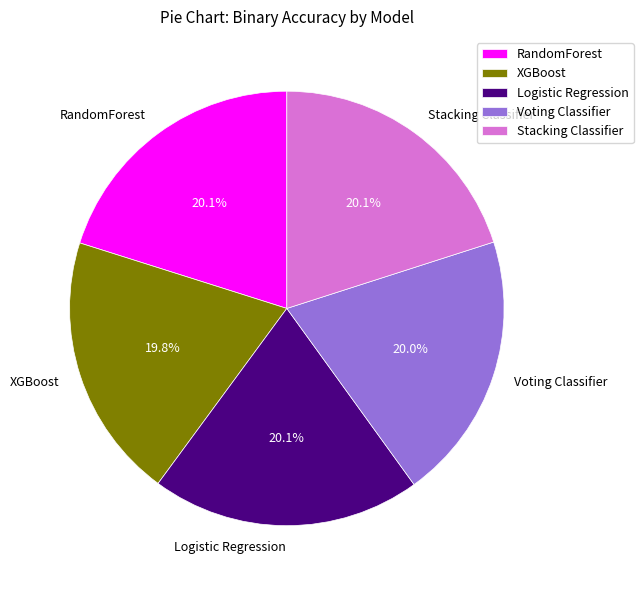

Does Voting Classifier represent more than half of the total?

No